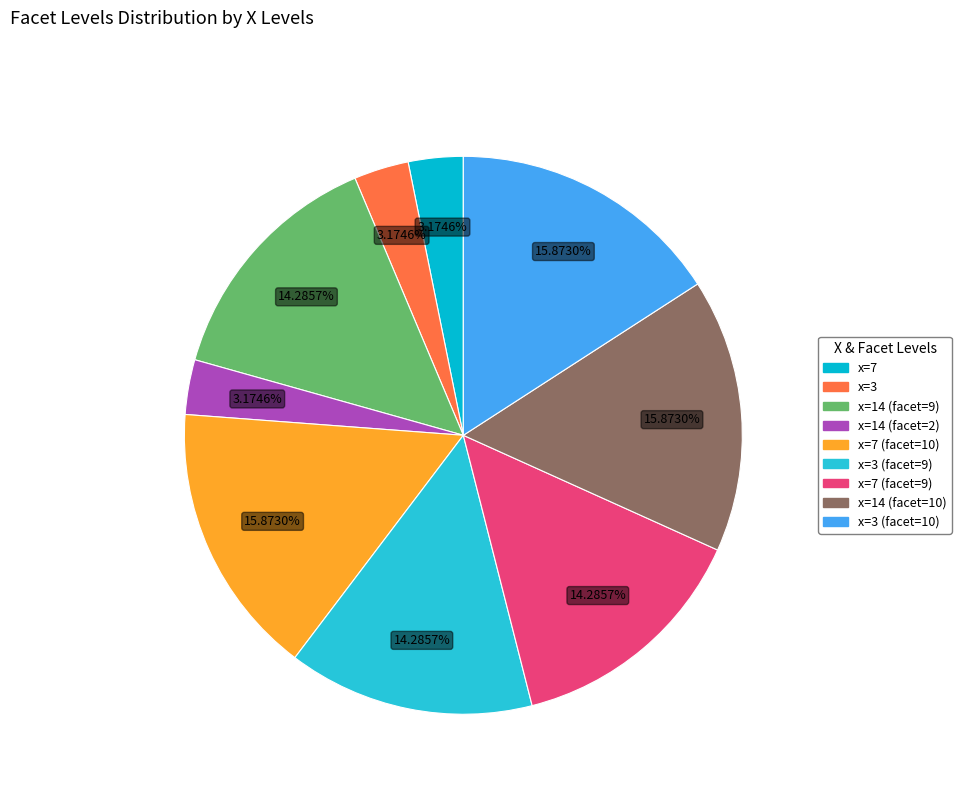

How many segments does this pie chart have?

9